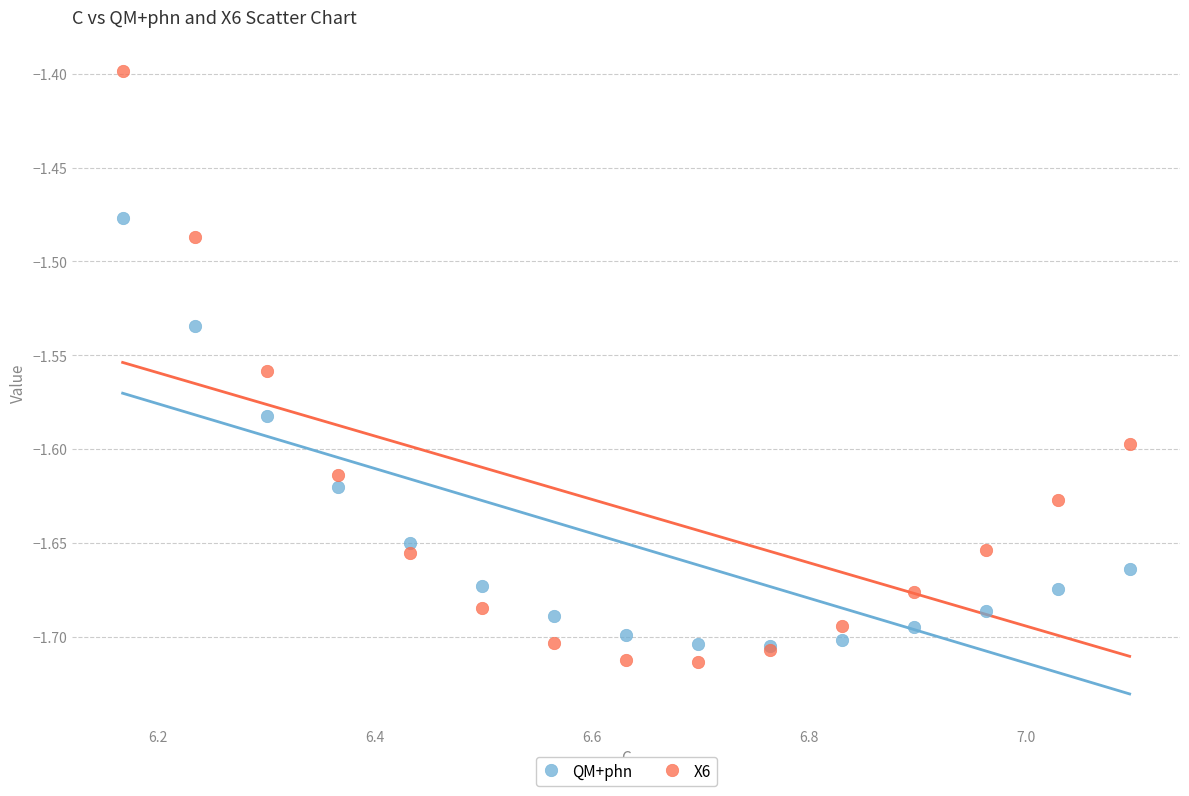

In the X6 series, what Y value is closest to -1?

-1.4